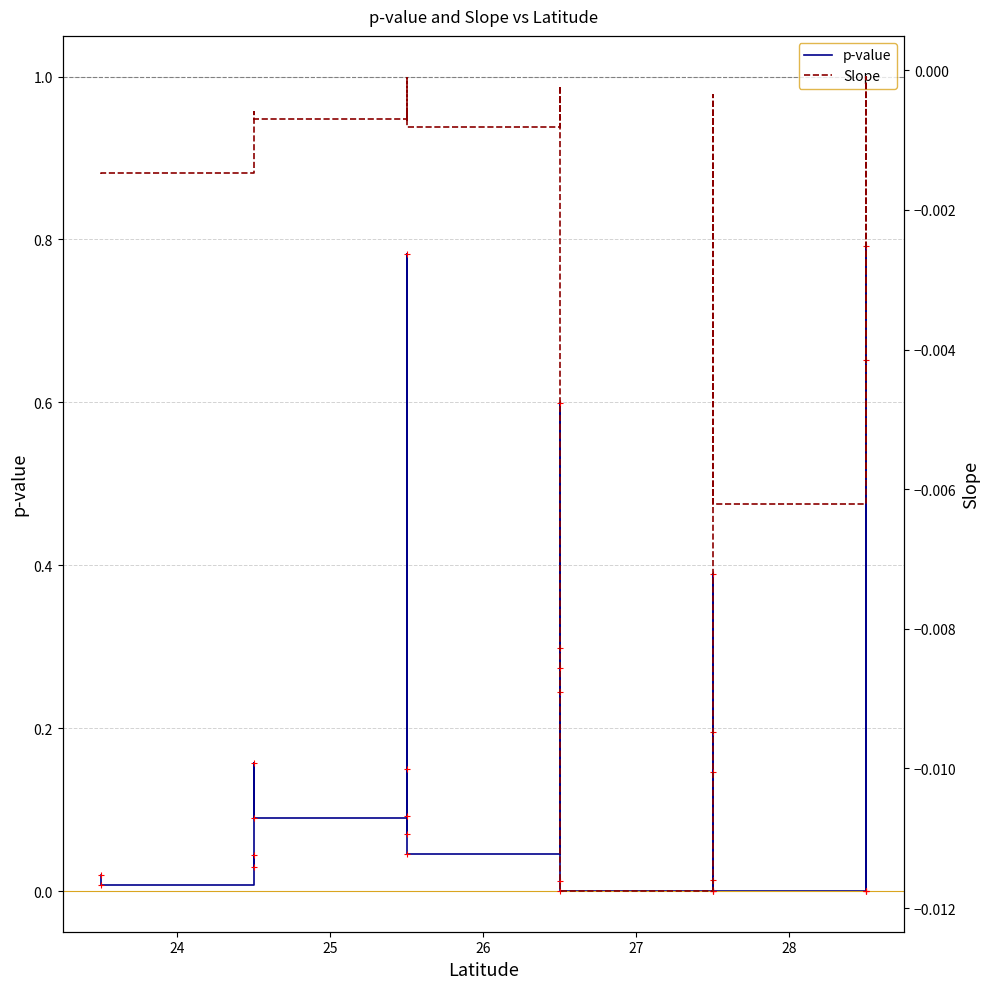

What is the greatest value displayed?

0.8